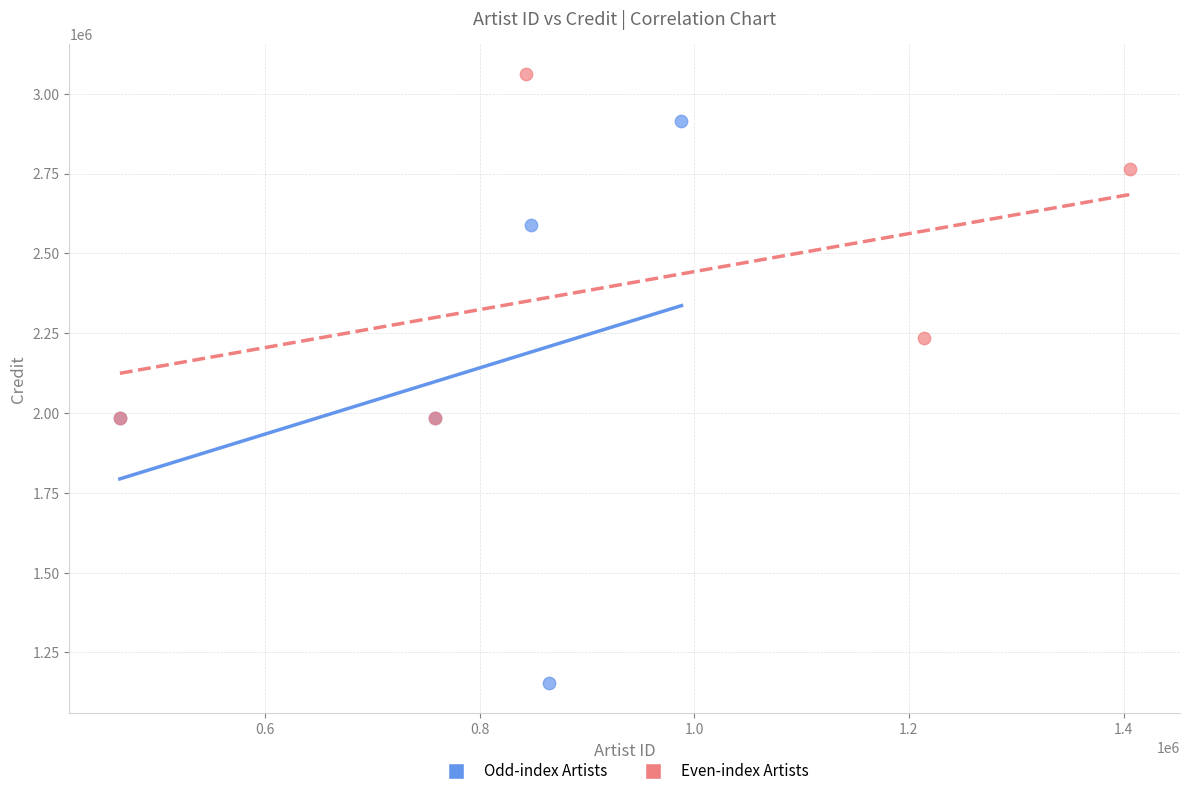

Which series reaches the maximum Y coordinate?

Even-index Artists